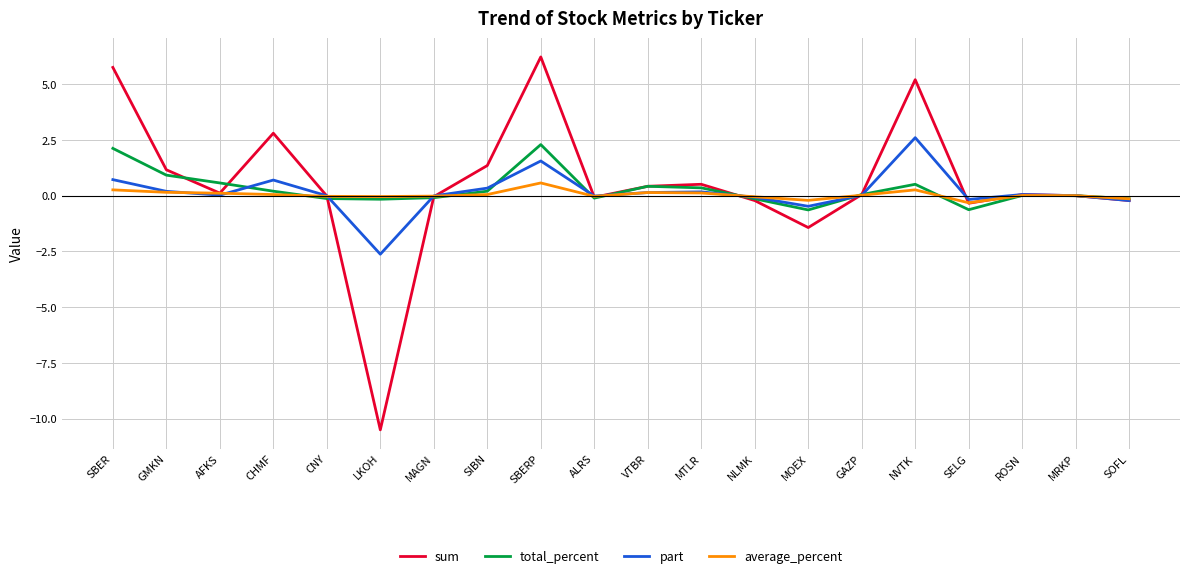

What position from the left is SELG?

17